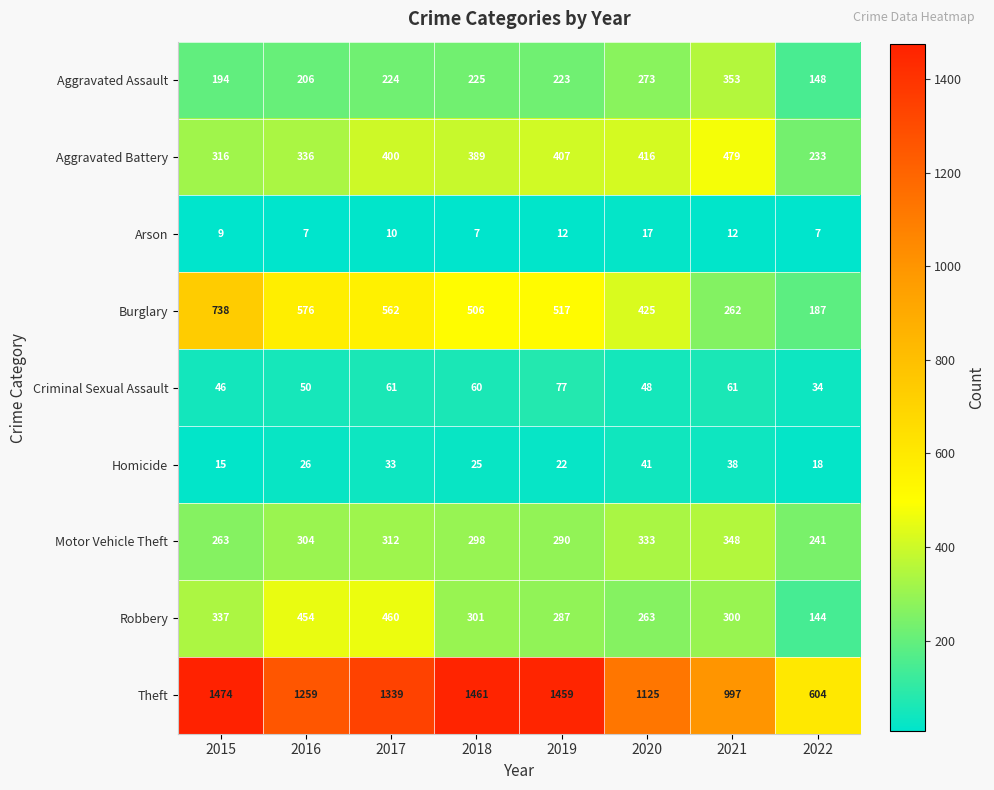

Which series has the largest total across all categories?

Theft